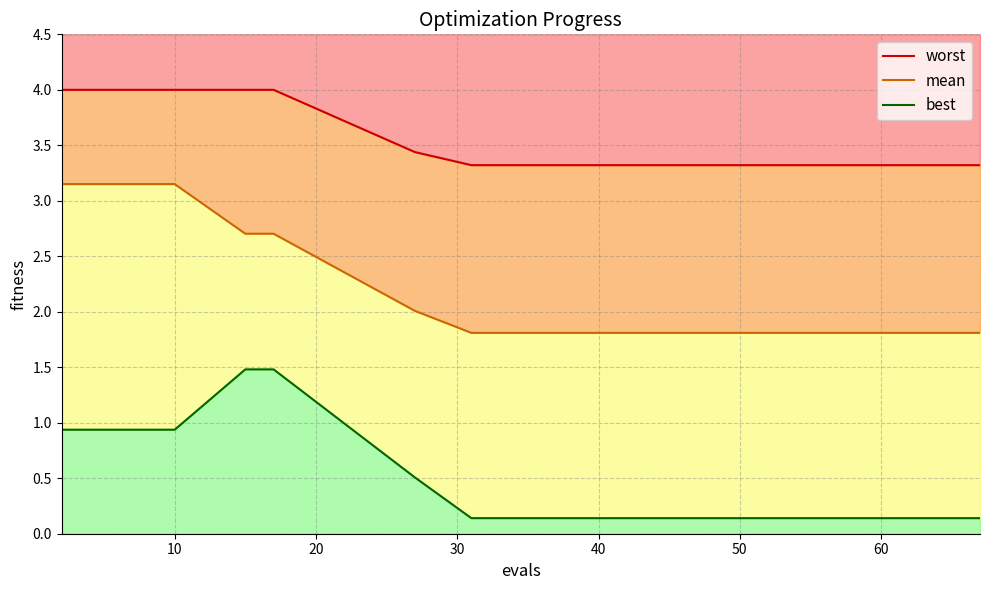

Rank the series by their average value, from highest to lowest.

worst, mean, best